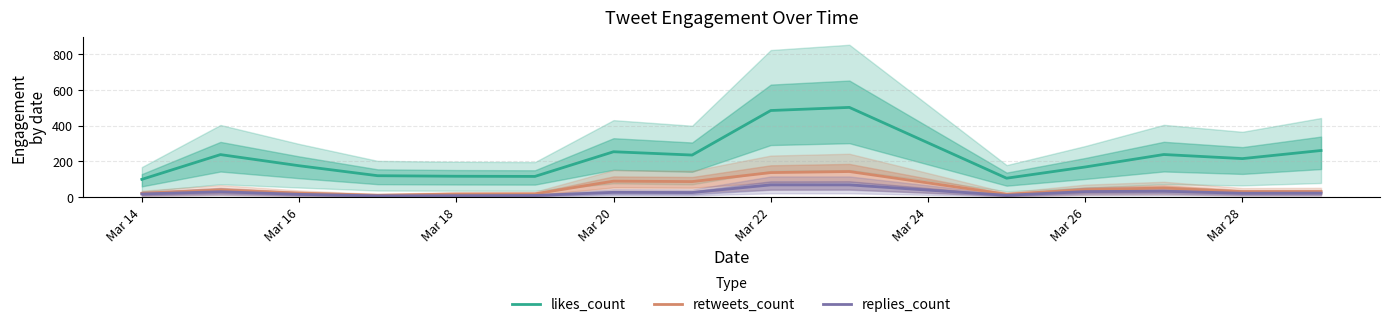

True or false: likes_count and replies_count cross at least once.

False